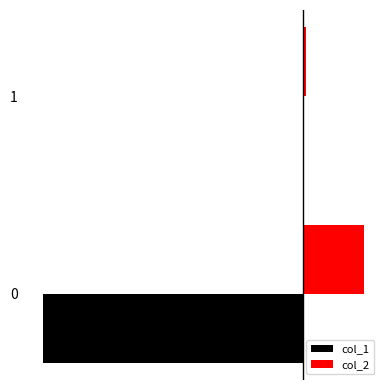

At which category is the sum across all series the highest?

1